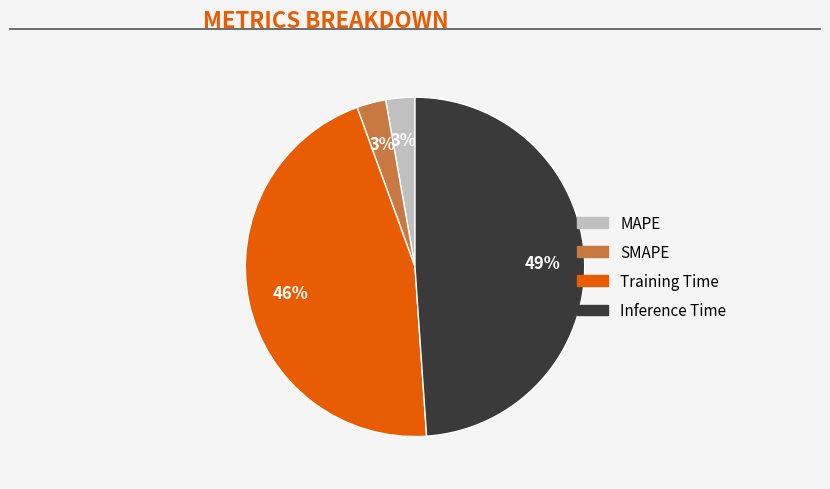

The Training Time slice represents 37% of the pie. True or false?

False